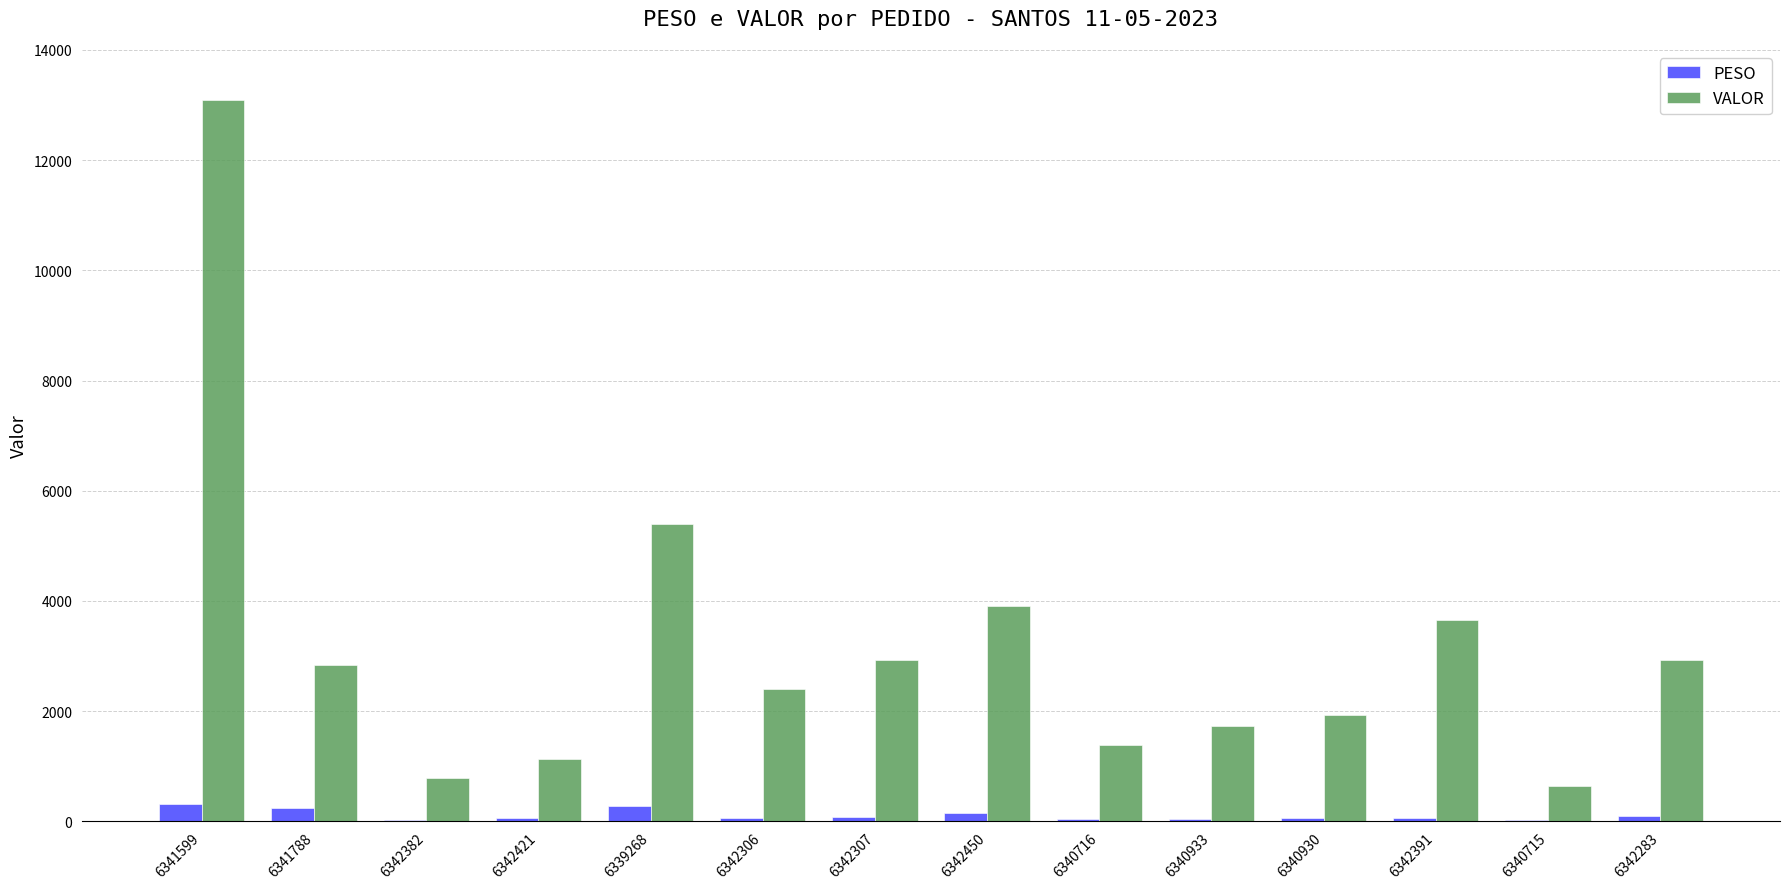

What is the total value across all series at 6342382?

816.5